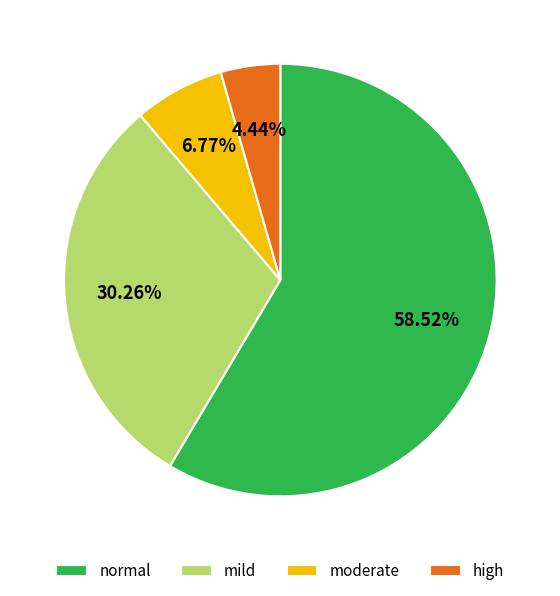

To the nearest percent, what is the difference between the largest and smallest slice percentages?

54%